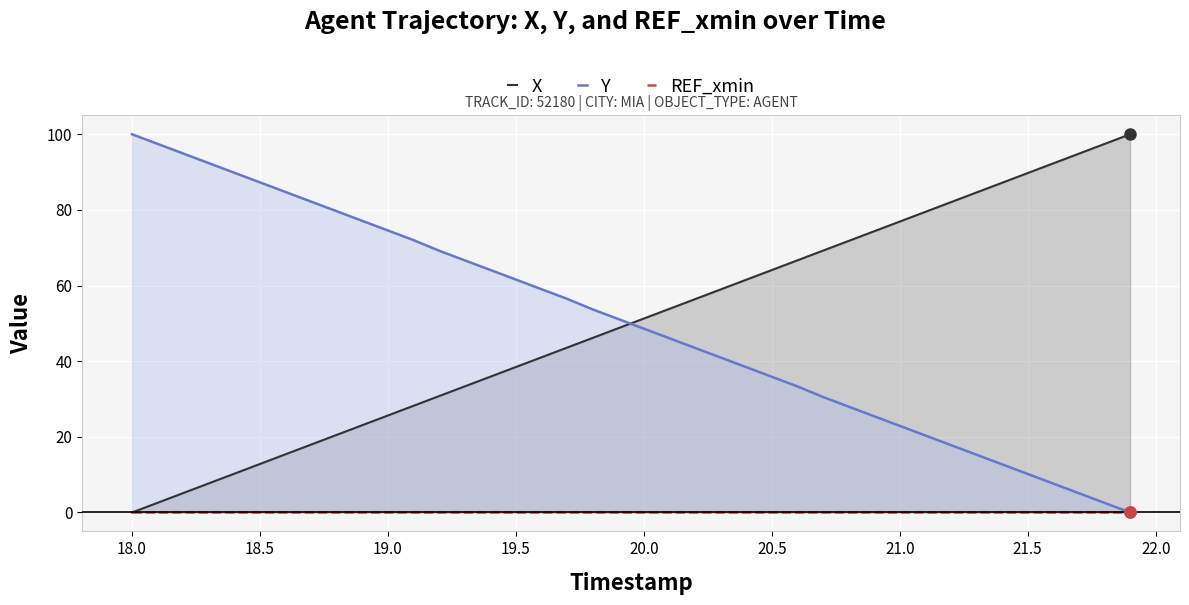

The value of Y at 20.0 is 48.6. True or false?

True